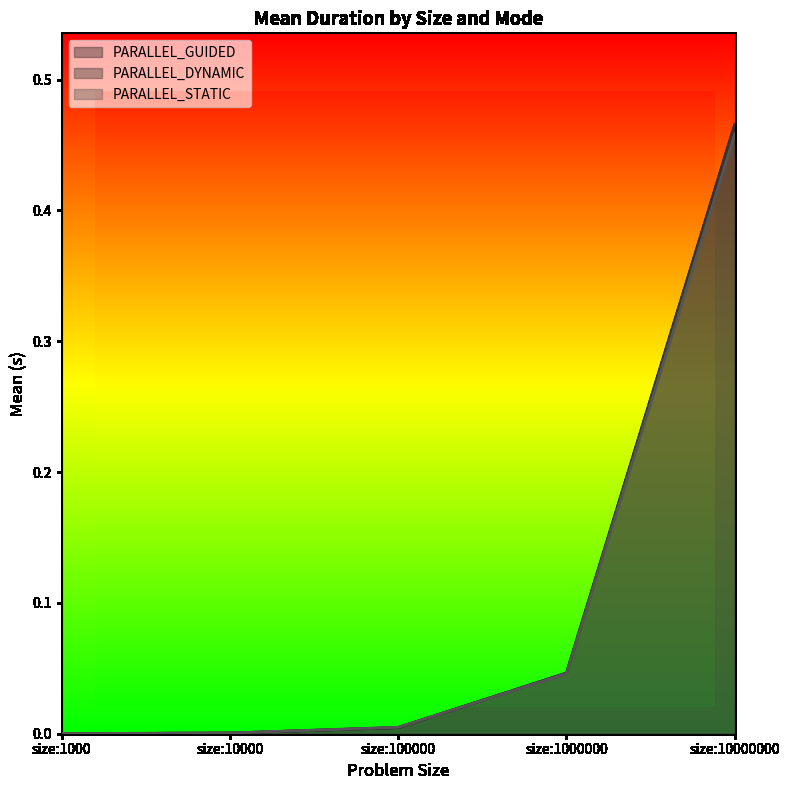

True or false: PARALLEL_STATIC has more than 2 interior local peaks.

False